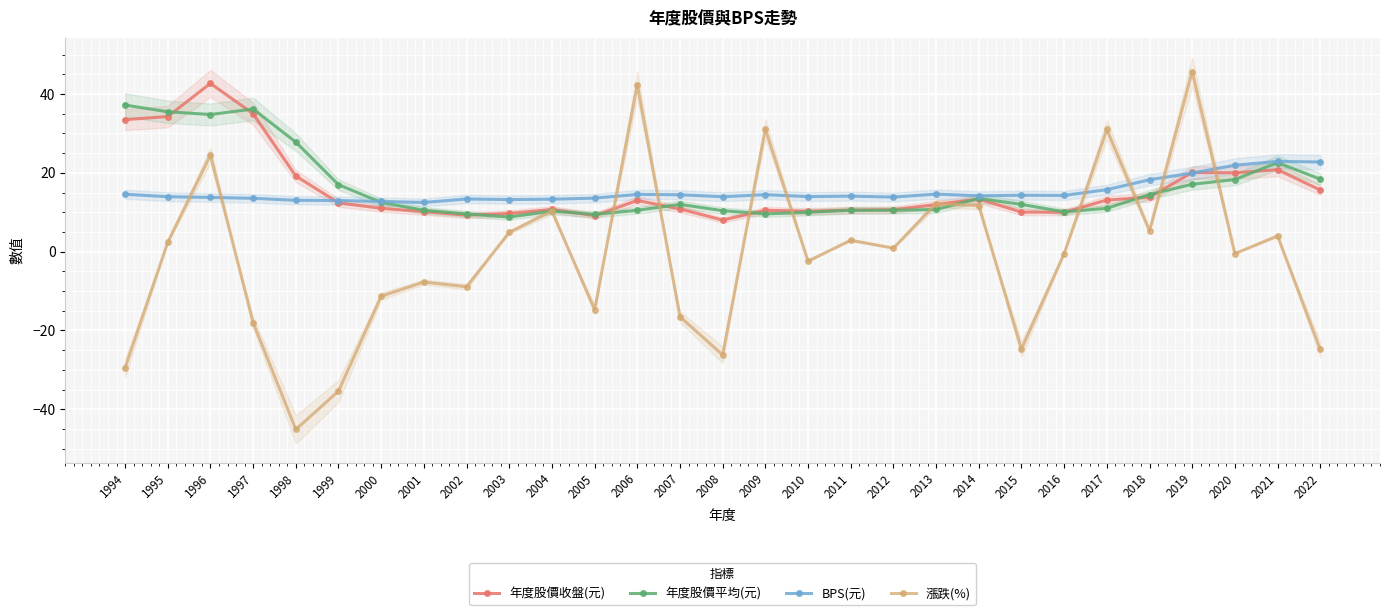

Which series has the widest spread of values?

漲跌(%)